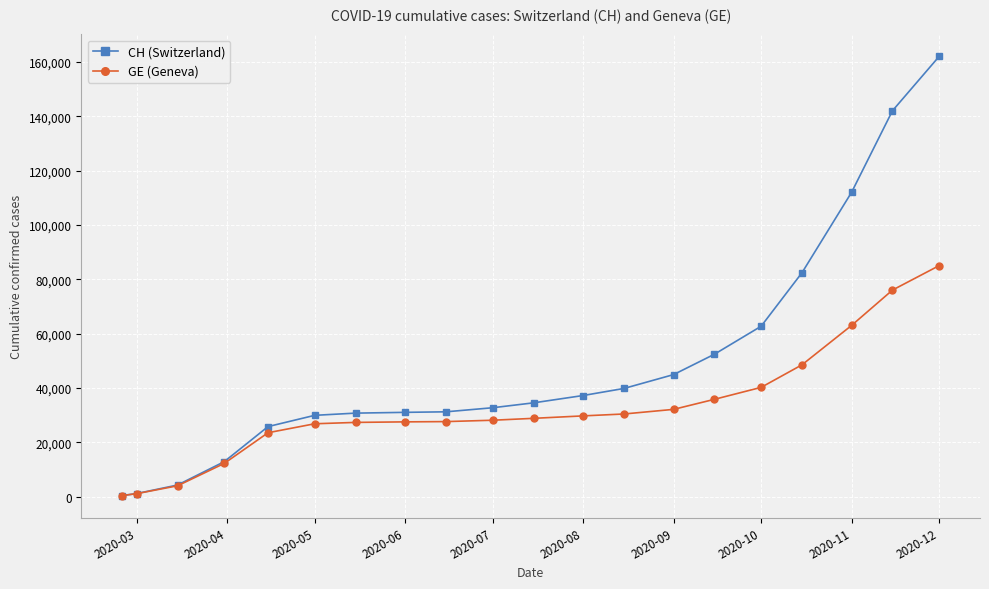

Rank the series by their average value, from highest to lowest.

CH (Switzerland), GE (Geneva)